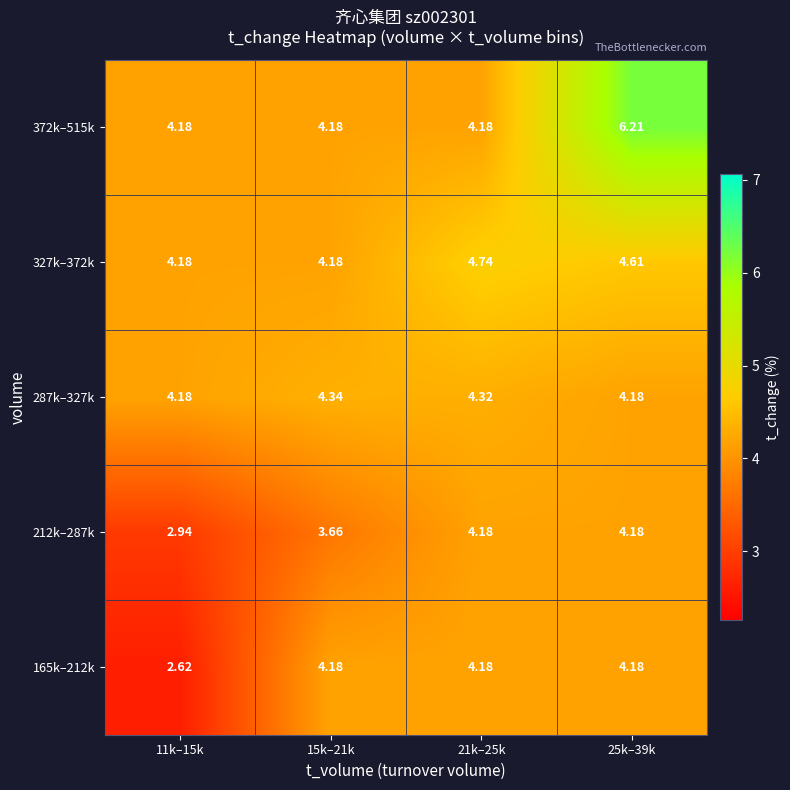

What is the total value across all series at 11k–15k?

18.1